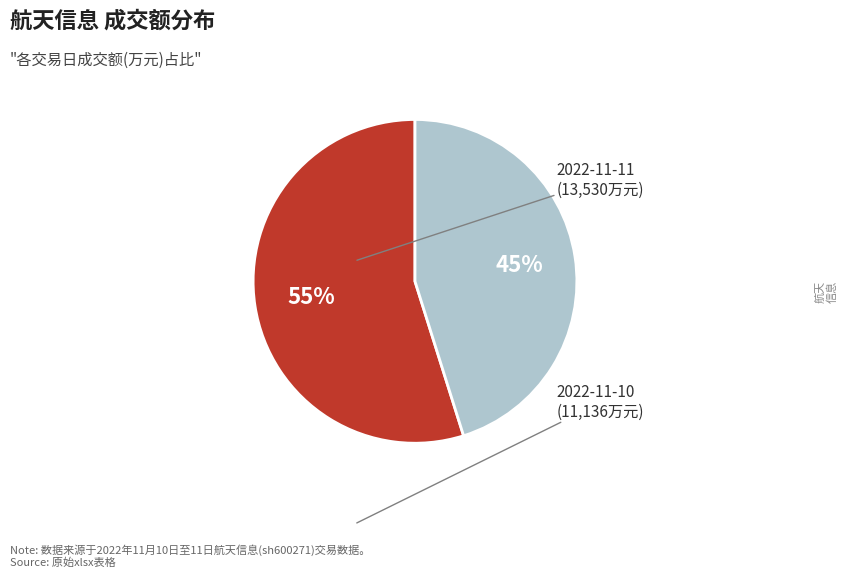

How many segments does this pie chart have?

2